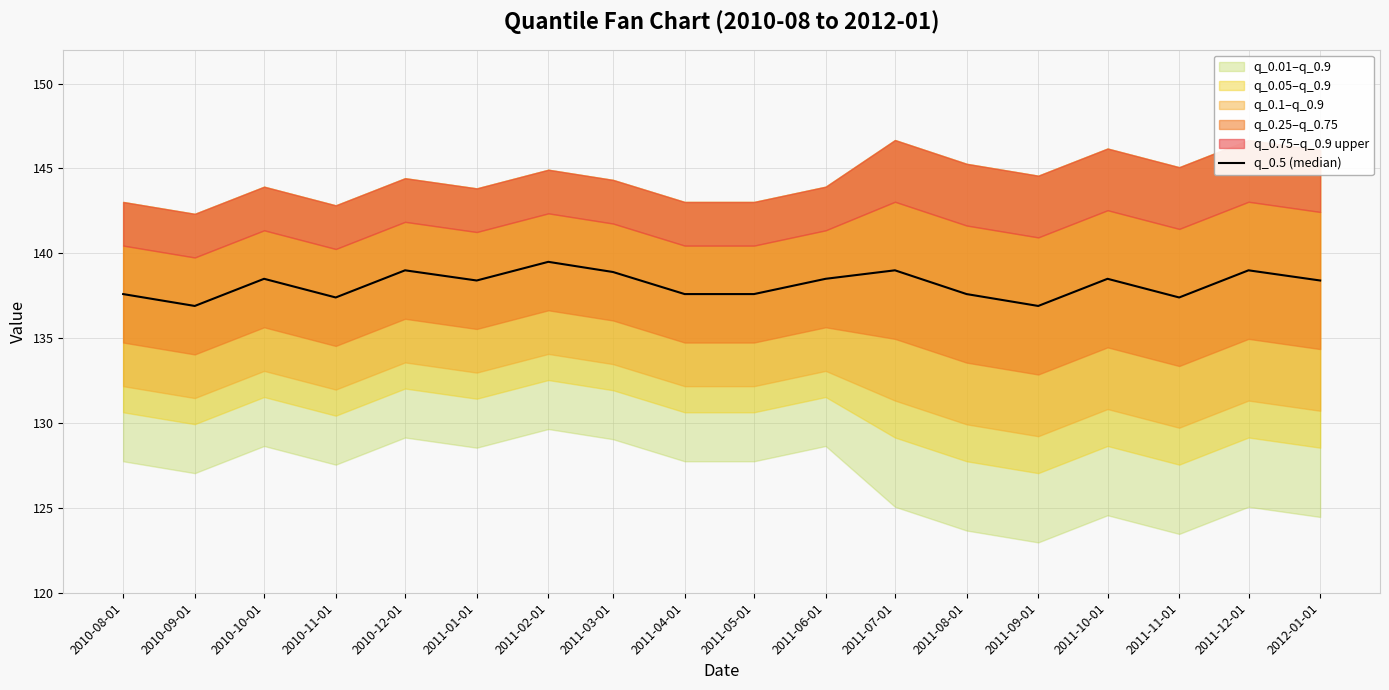

Where is the data nearest to the value 138?

2010-08-01